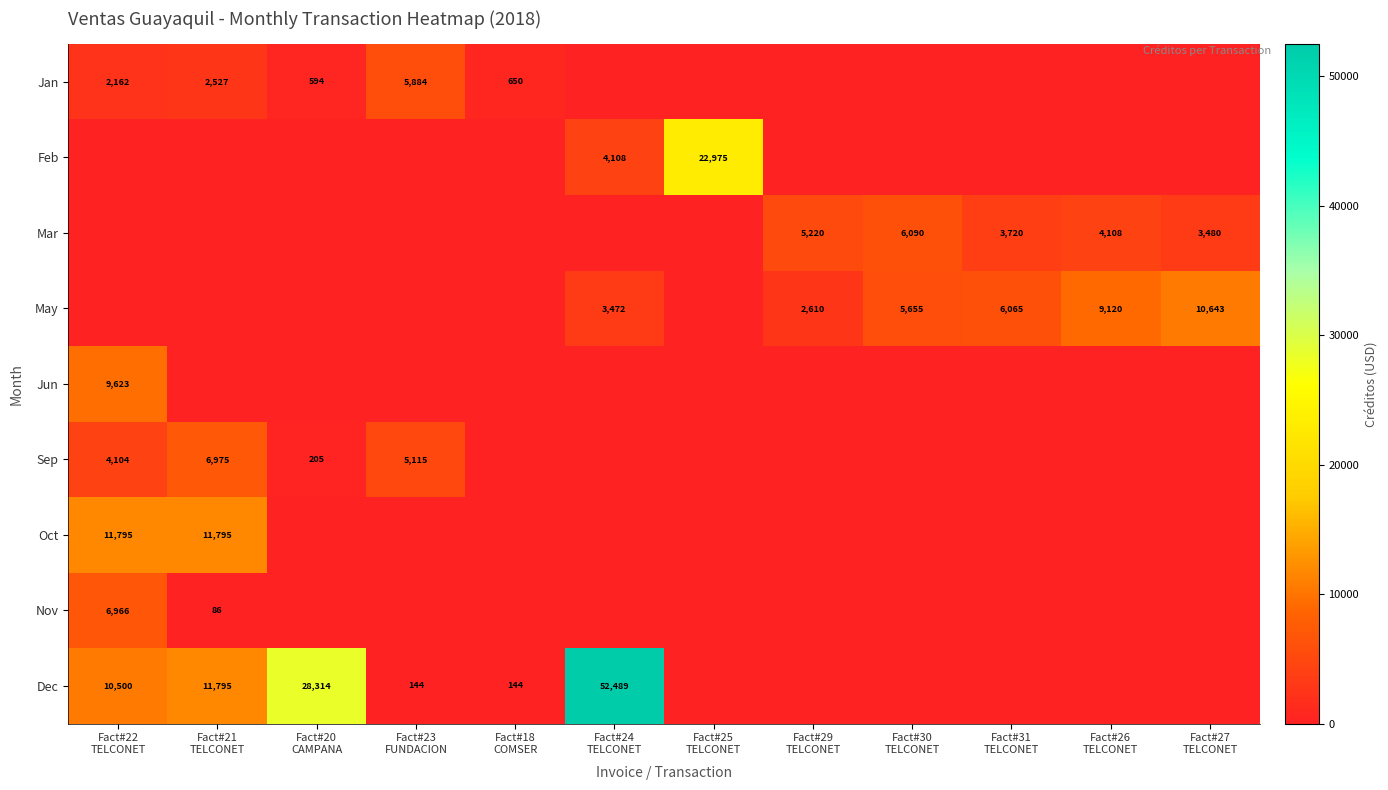

The value of May at Fact#27 TELCONET is 17169.7. True or false?

False